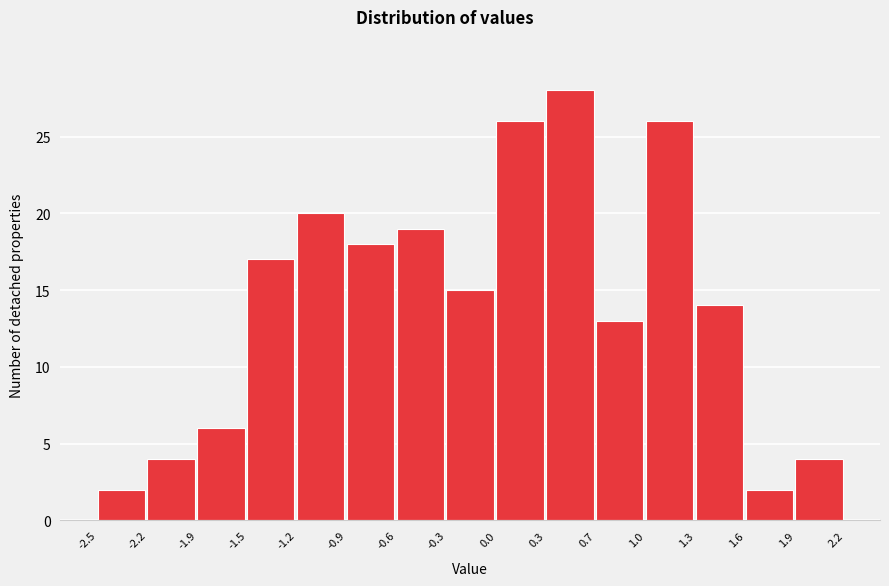

How tall is the bar that spans 1.6 to 1.9 on the x-axis? The values are not printed on the chart, so give them approximately, as read against the axis.

2